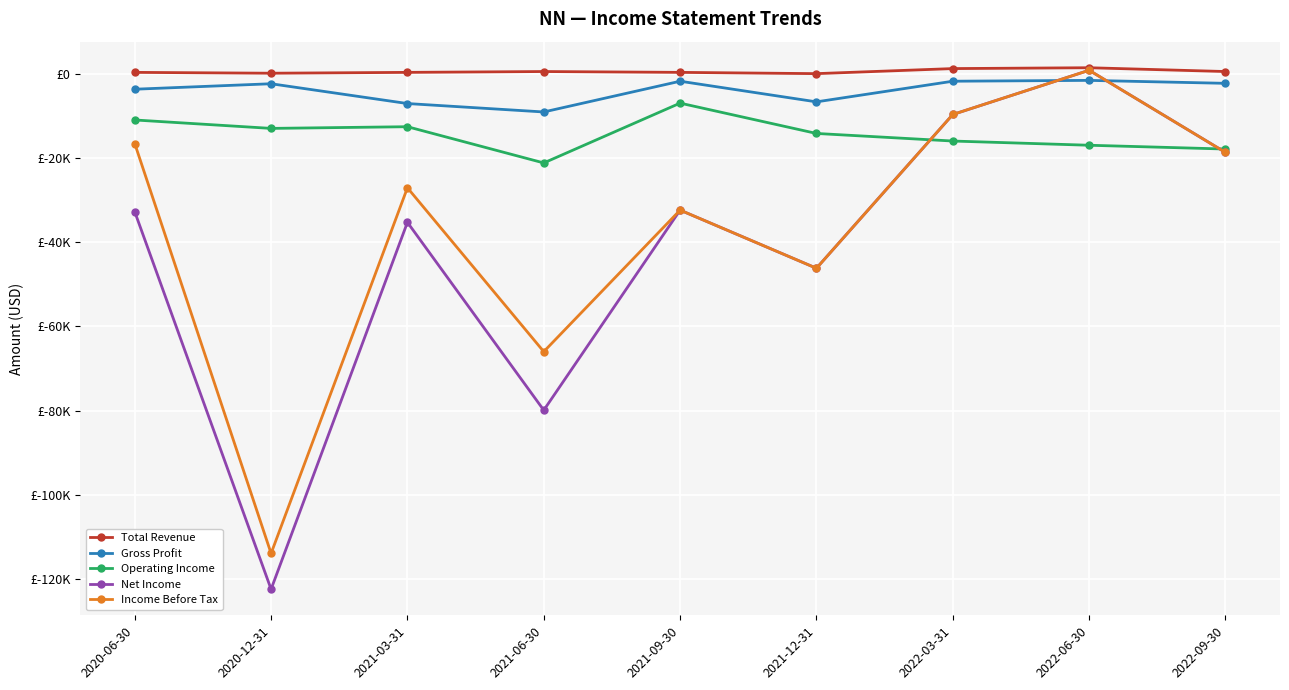

The Total Revenue series shows 885 at 2021-06-30. True or false?

False